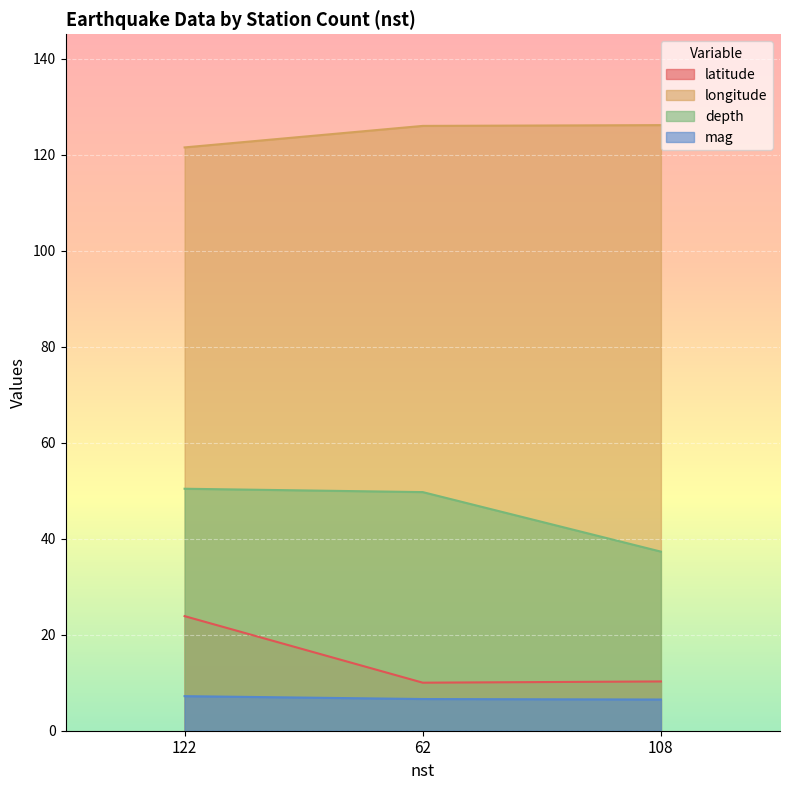

Reading left to right, list all the values displayed in this chart.

latitude: 122=23.9	62=10.0	108=10.3
longitude: 122=121.5	62=126.0	108=126.1
depth: 122=50.4	62=49.7	108=37.3
mag: 122=7.2	62=6.6	108=6.5